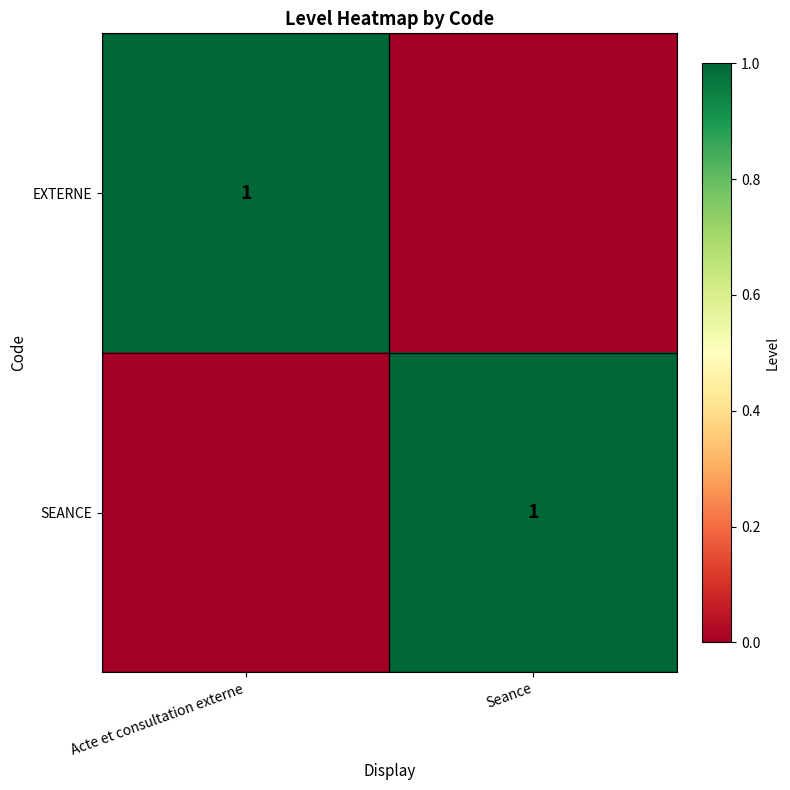

What is the total value across all series at Seance?

1